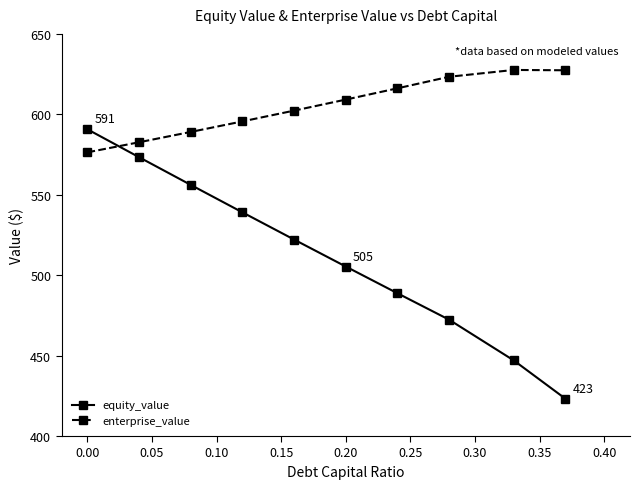

What is the minimum value shown in the chart?

423.2